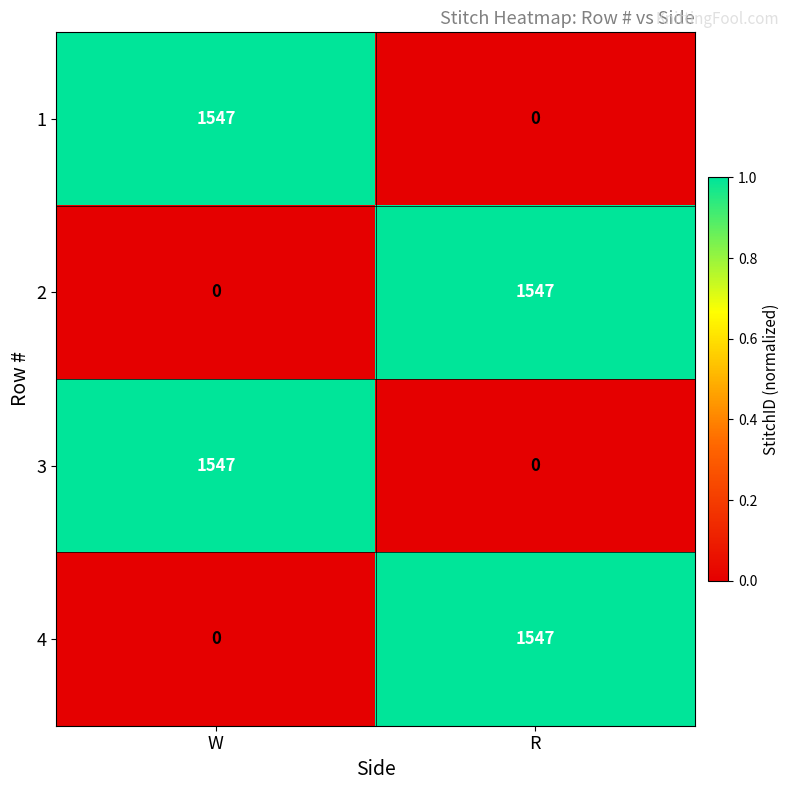

What is the difference between the 3 values at R and W?

1547